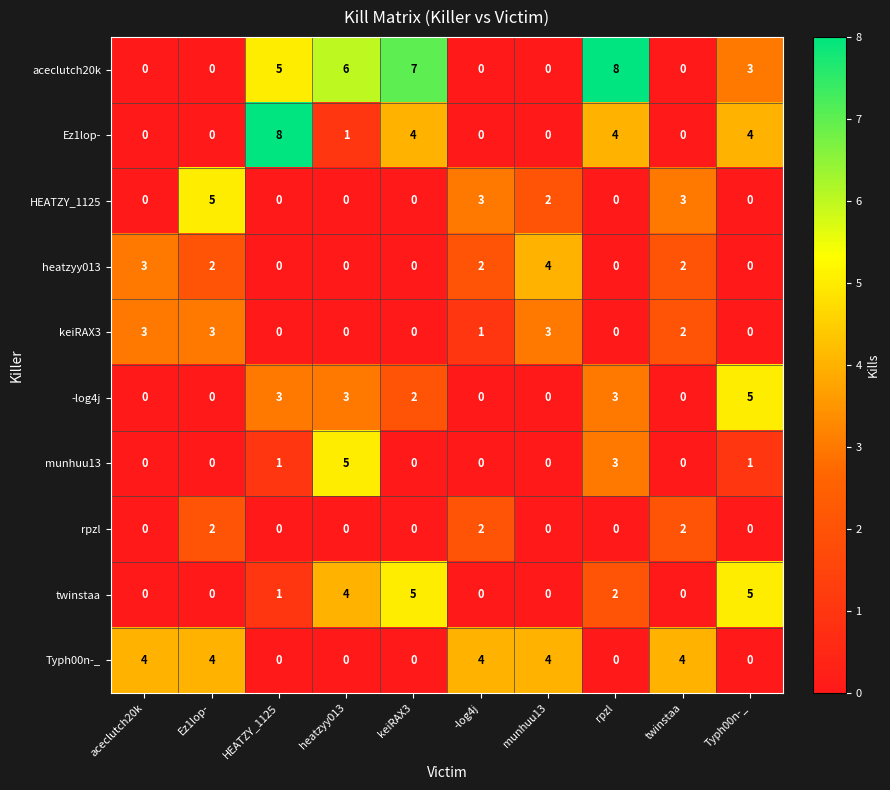

What is the sum of all munhuu13 values?

10